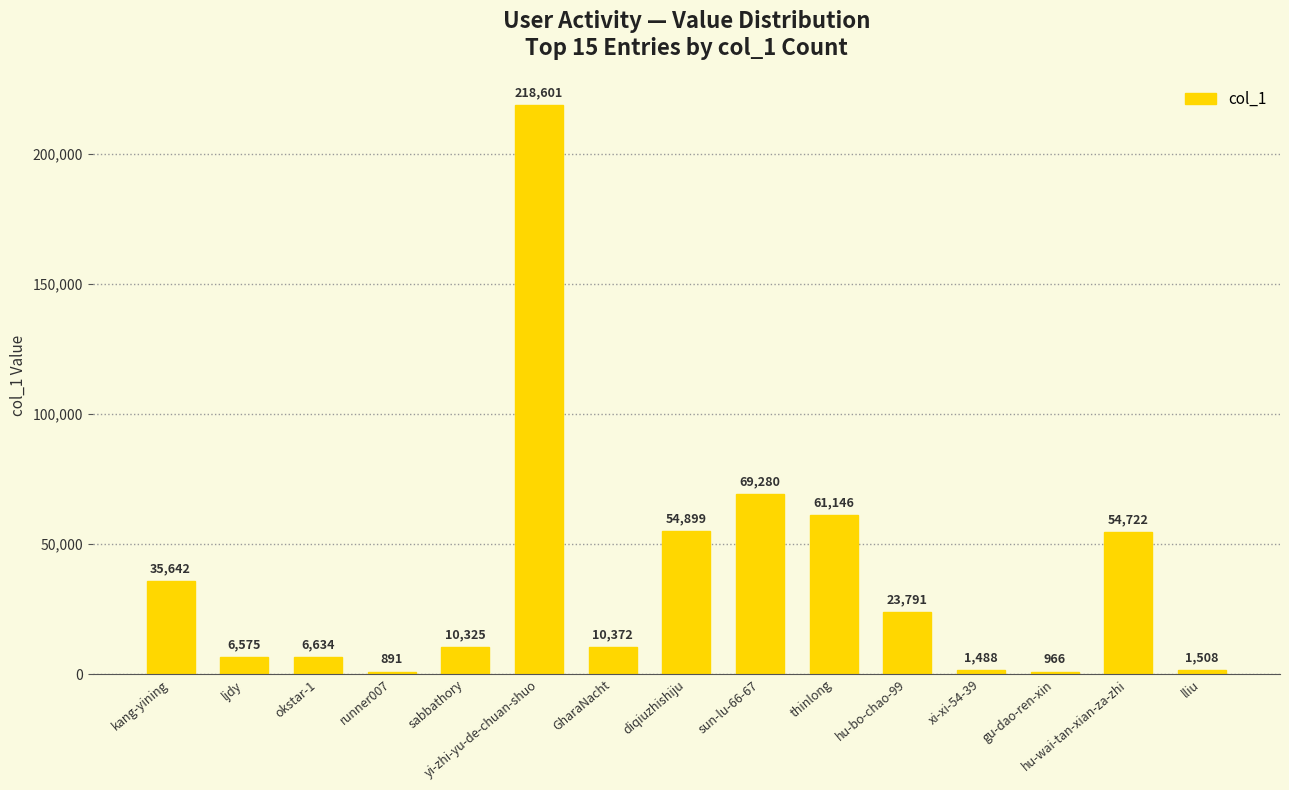

At which category does the chart reach its minimum across all series?

runner007